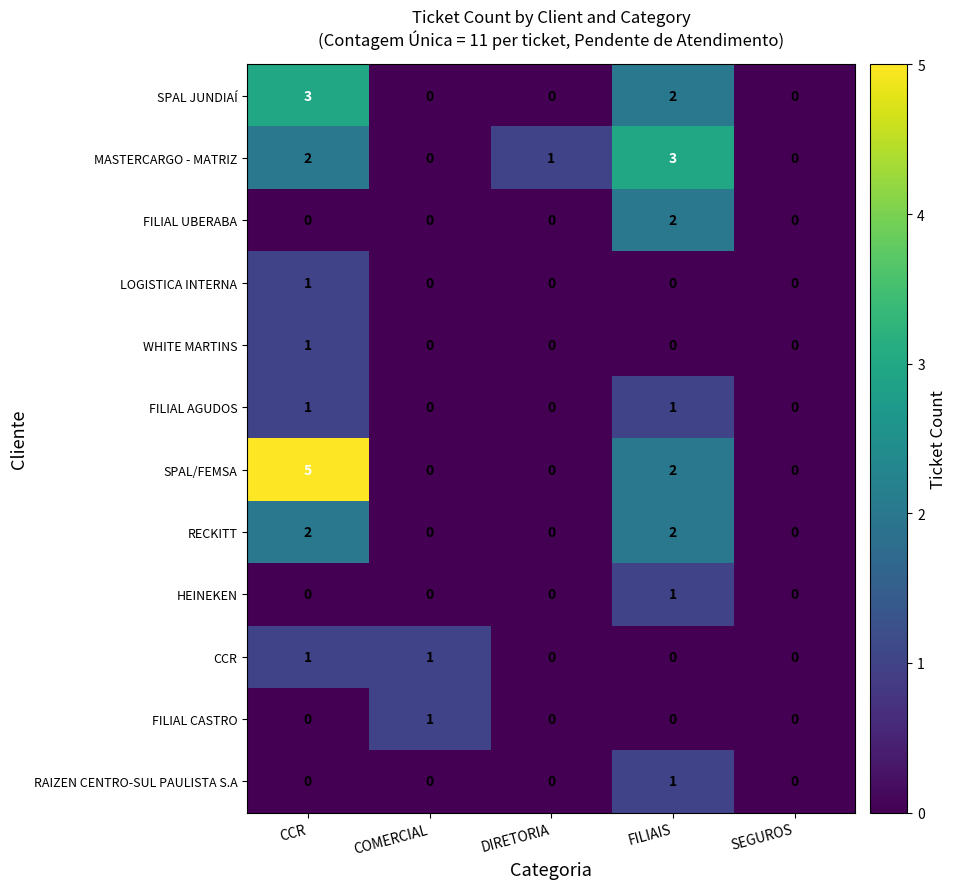

Count the CCR values in the range 0 to 1.

5